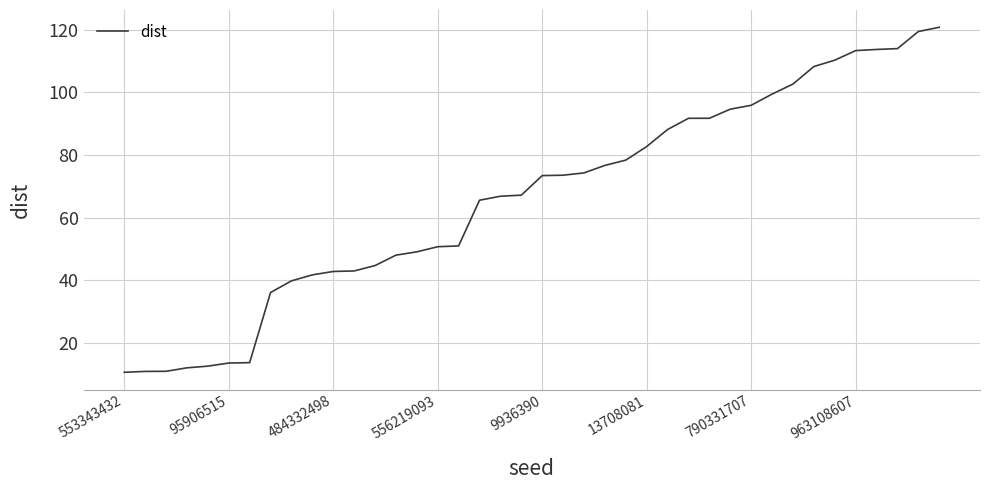

What is the minimum value shown in the chart?

10.6